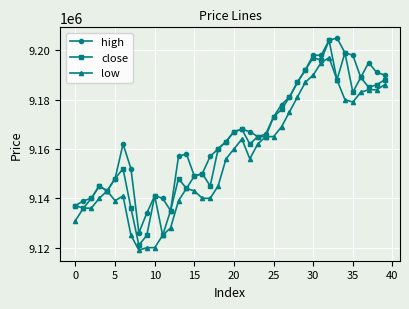

Count the number of categories in the chart.

40